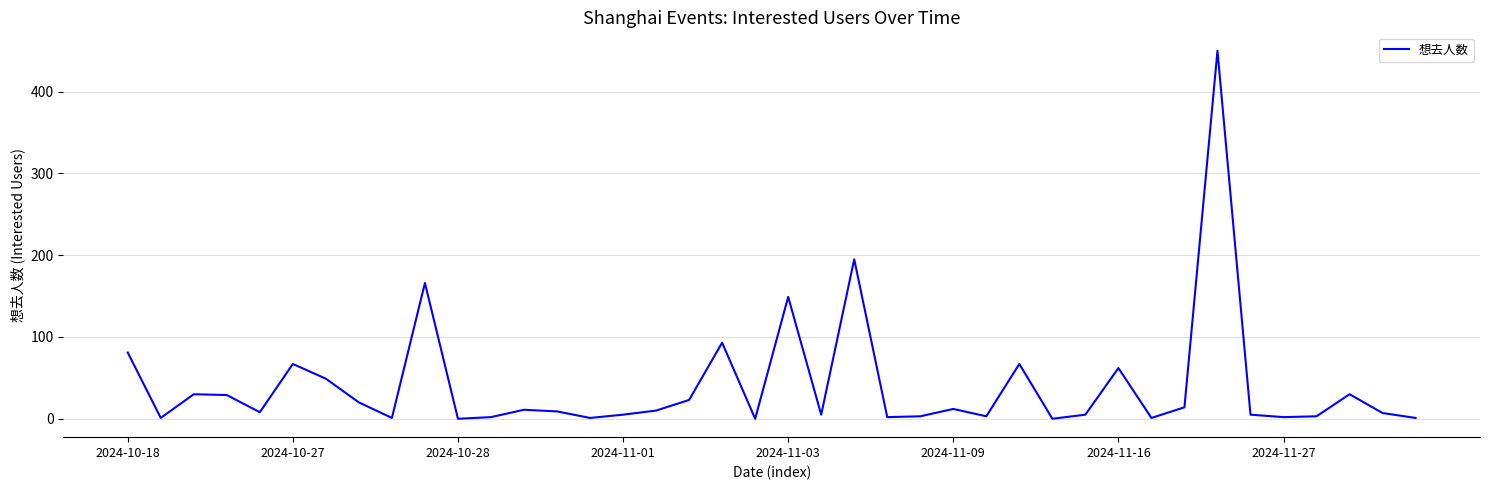

What is the maximum value shown in the chart?

450